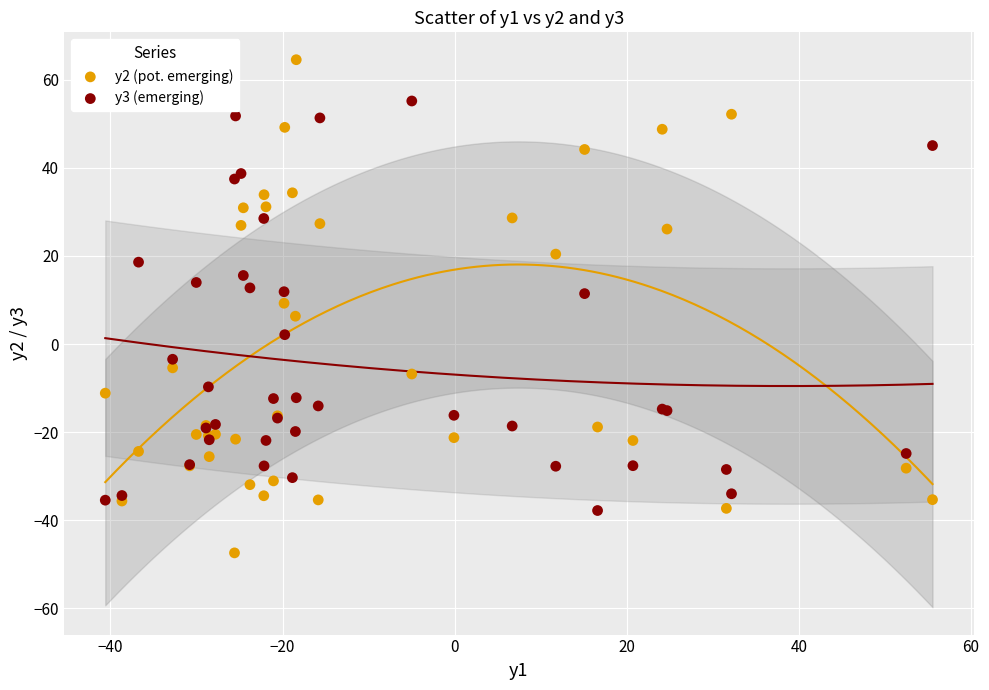

What is the X range (max minus min) for the scatter plot?

96.1